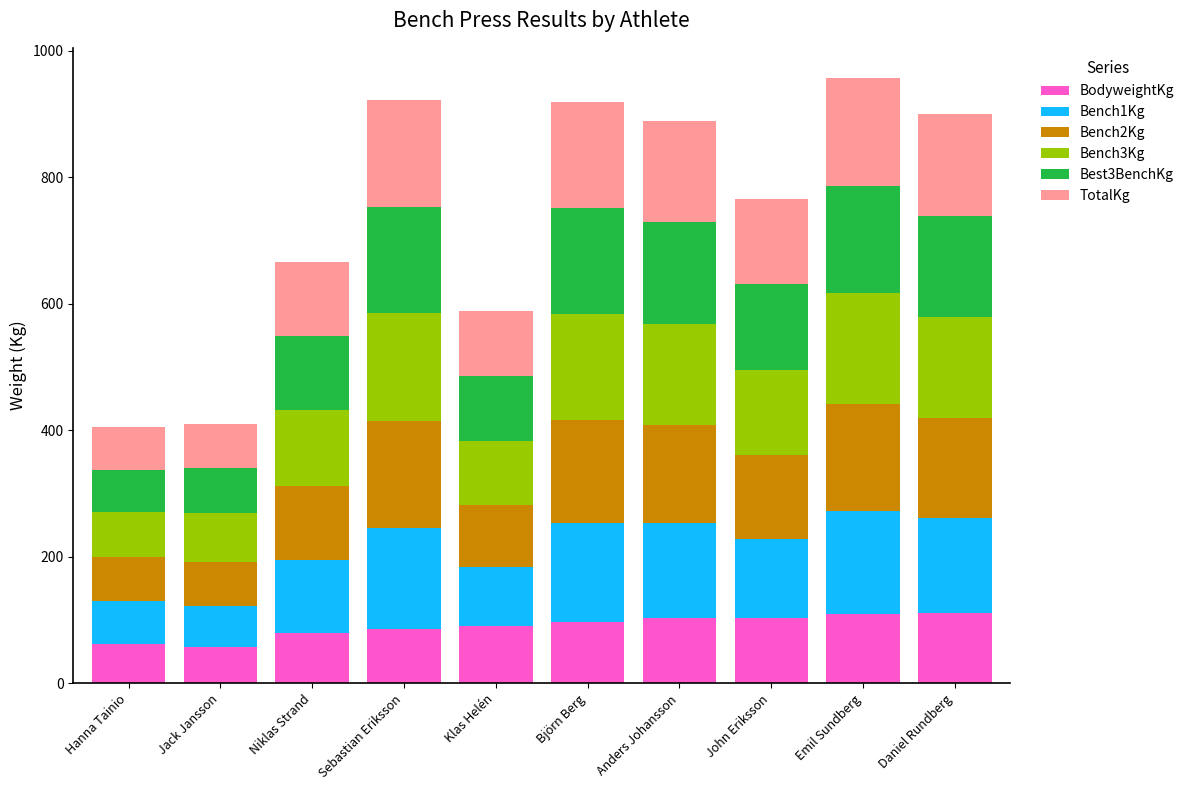

Count the number of data series in this chart.

6